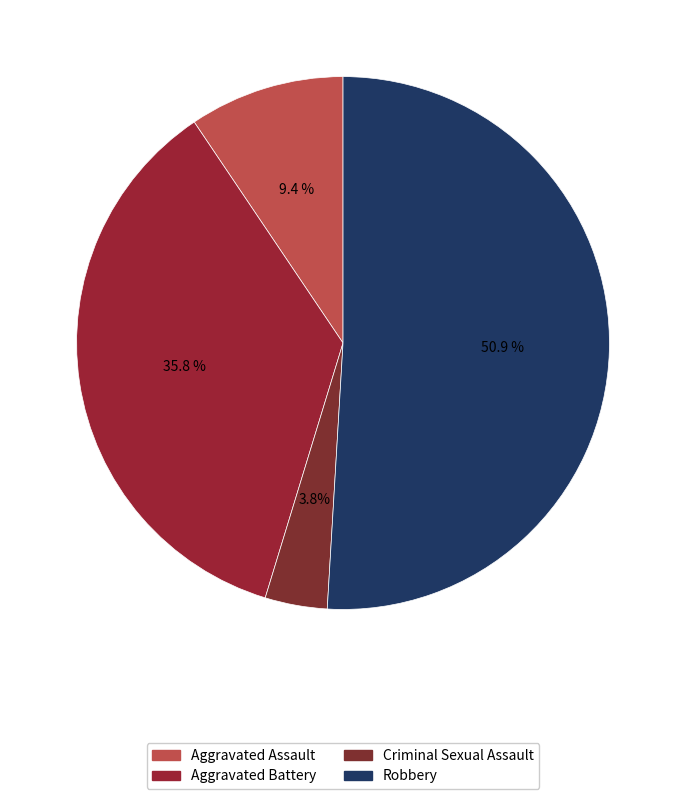

How many segments does this pie chart have?

4